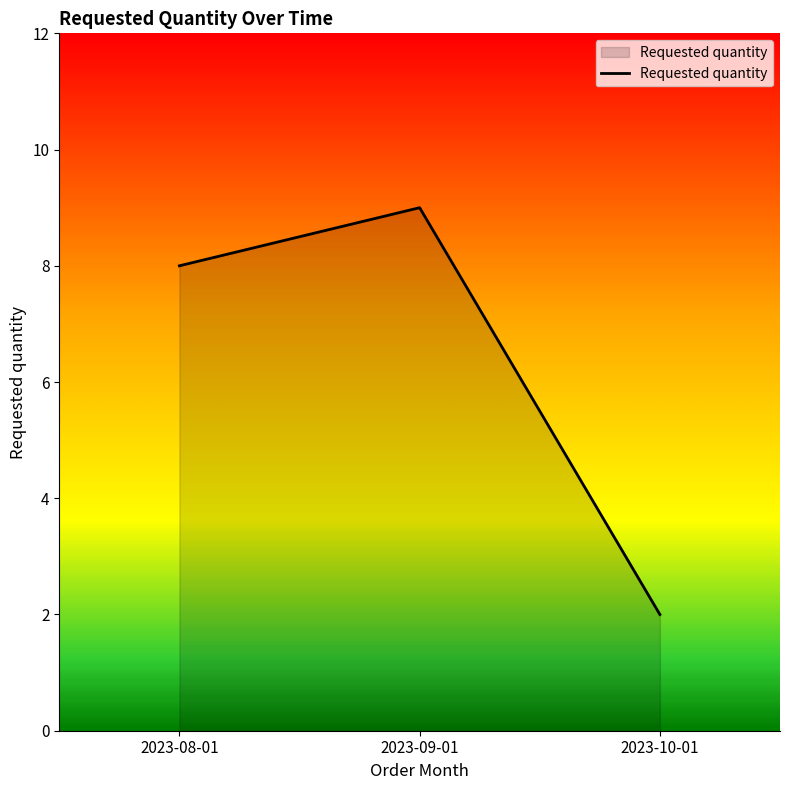

Reading left to right, extract all data points from this chart.

8	9	2